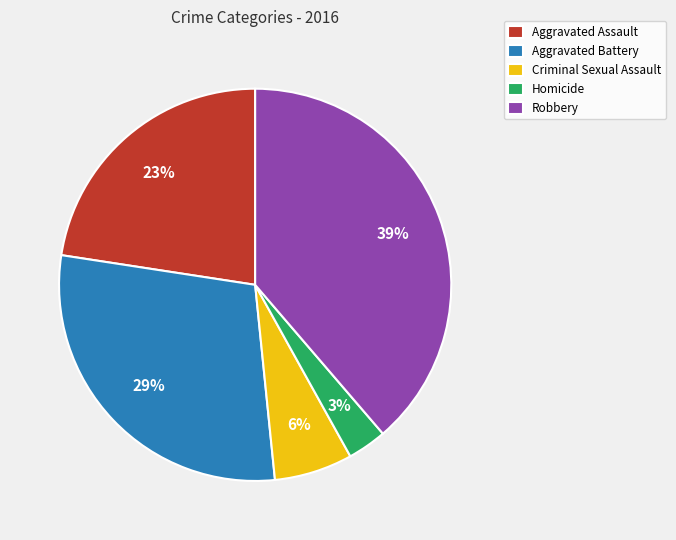

Which has a higher value, Homicide or Robbery?

Robbery